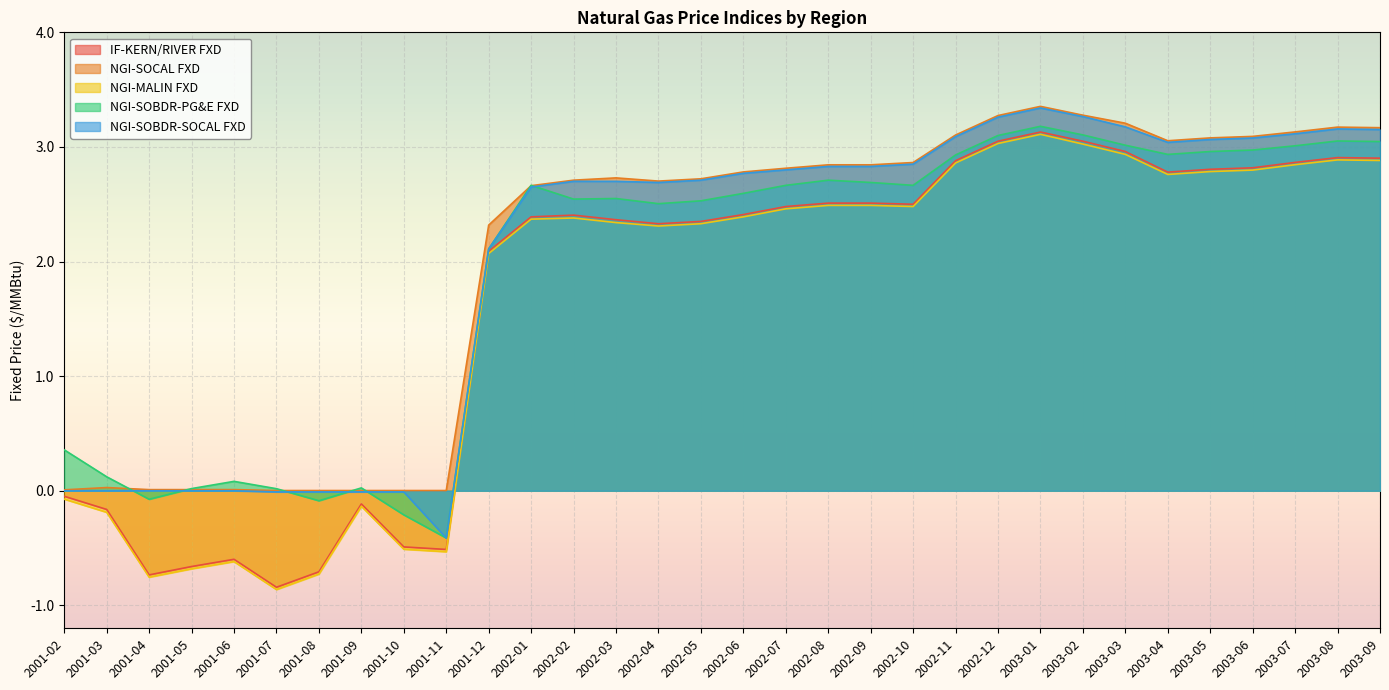

Count the number of data series in this chart.

5